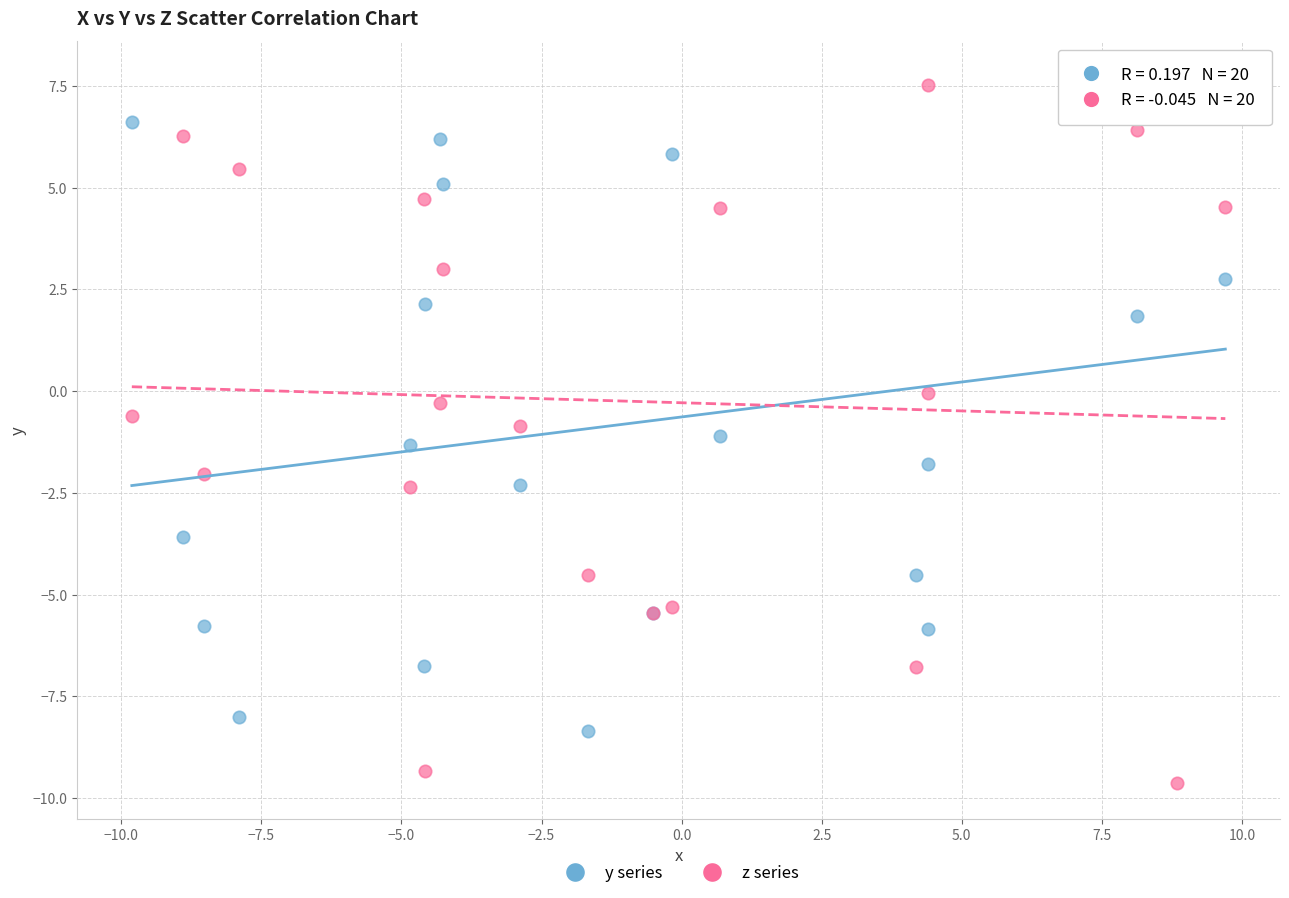

Which series contains the highest Y value?

y series